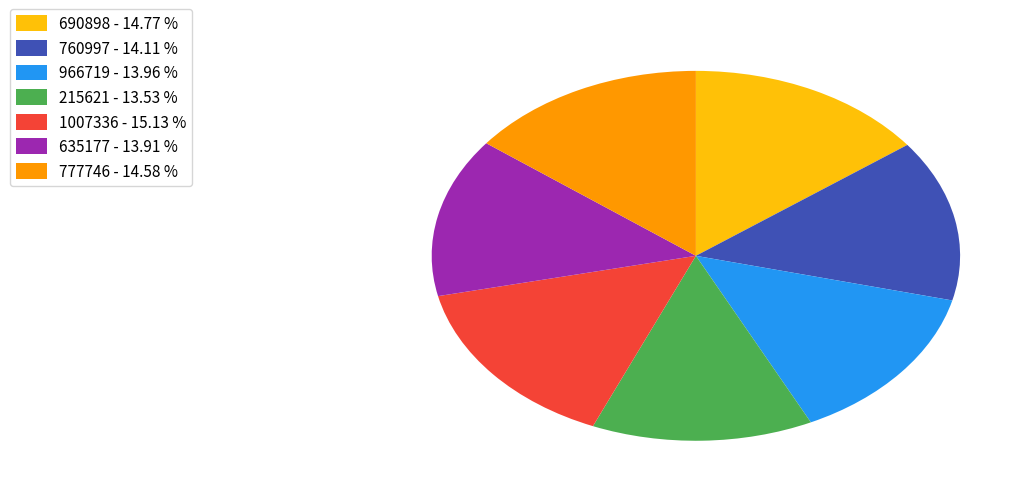

Does 215621 account for over 50% of the chart?

No